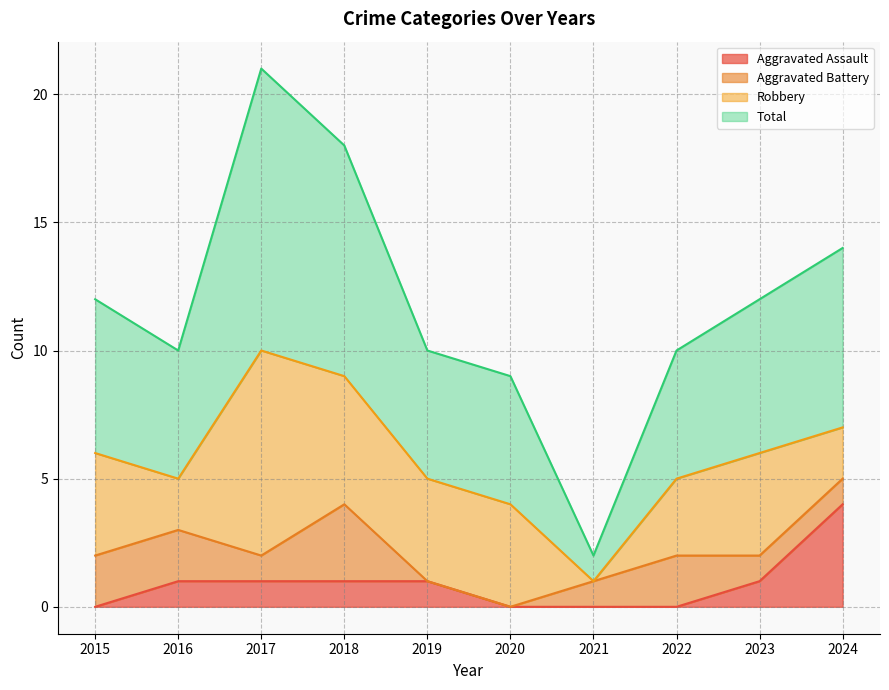

Which series changed the most between 2015 and 2017?

Total